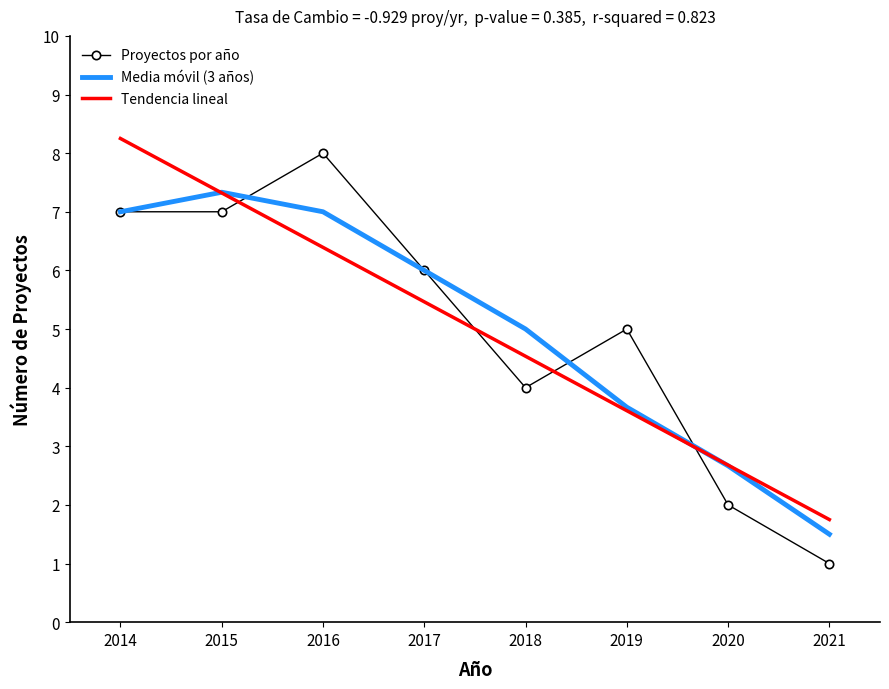

At which category does the chart reach its peak across all series?

2014